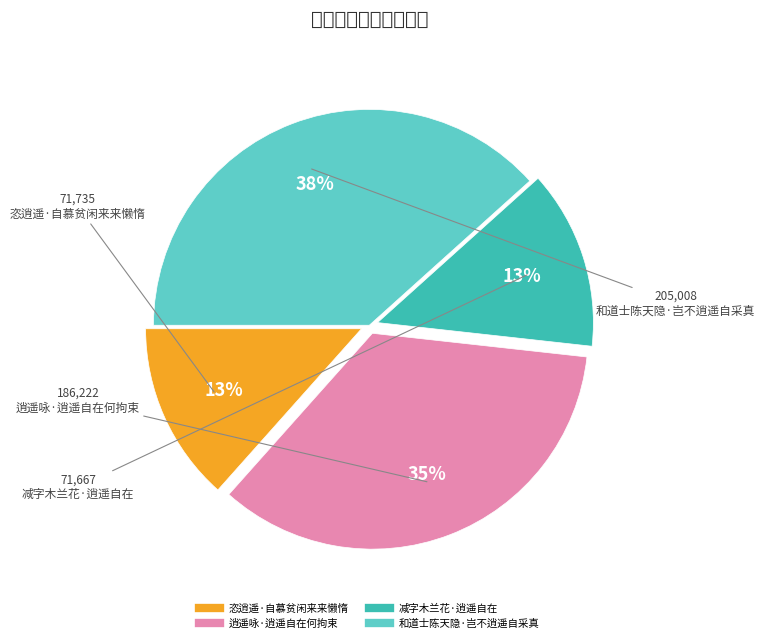

Is there a majority slice in this chart?

No